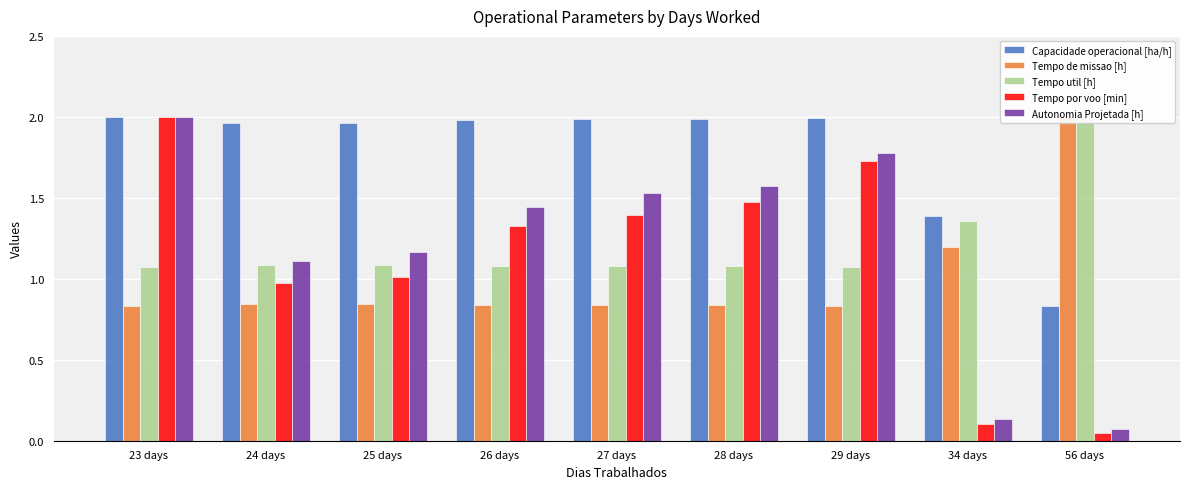

What is the sum of the Tempo de missao [h] values at 25 days and 27 days?

1.7